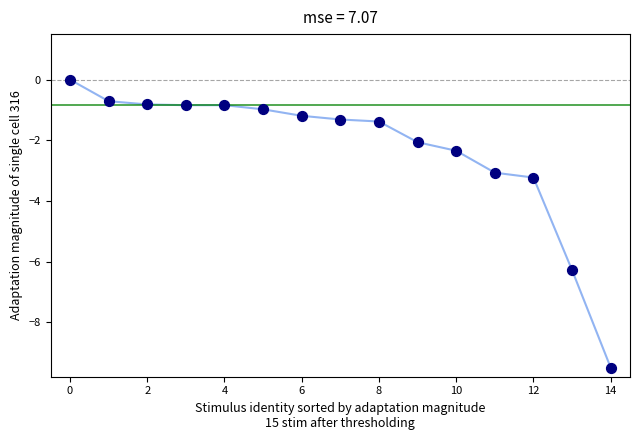

What is the difference between the maximum and minimum values?

9.5